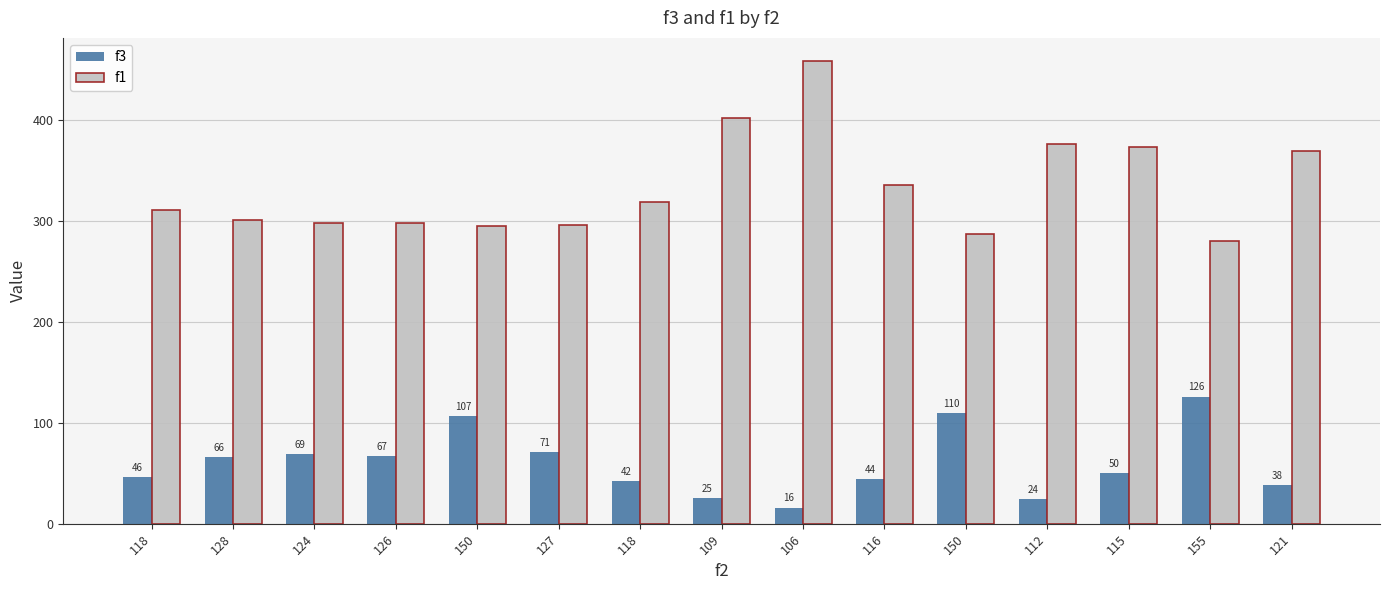

True or false: f3 has a value of 71.0 at 127.

True